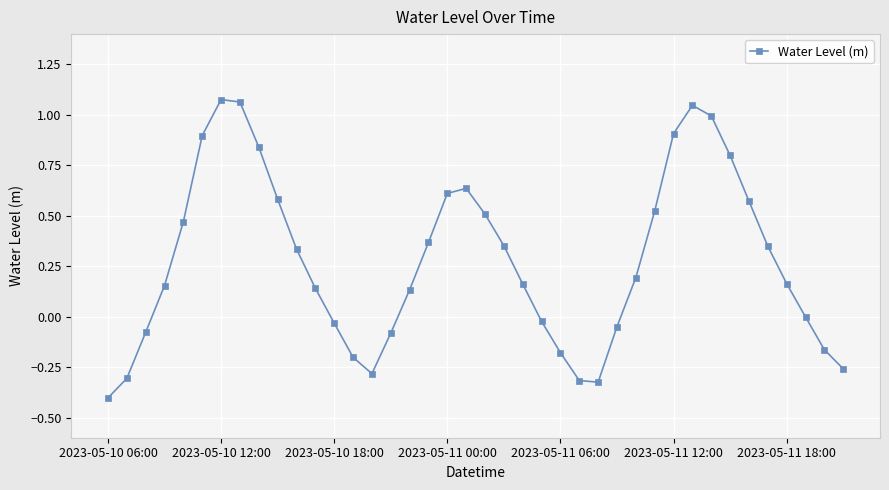

What is the difference between the maximum and minimum values?

1.5